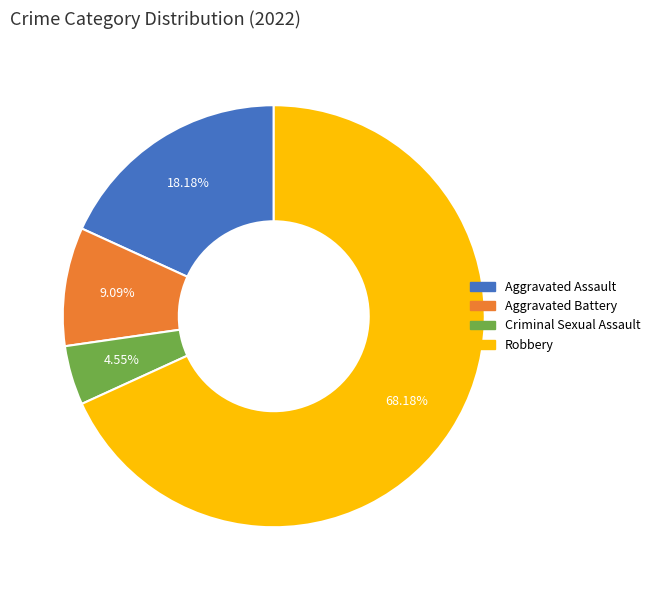

What percentage is the Robbery slice, to the nearest percent?

68%